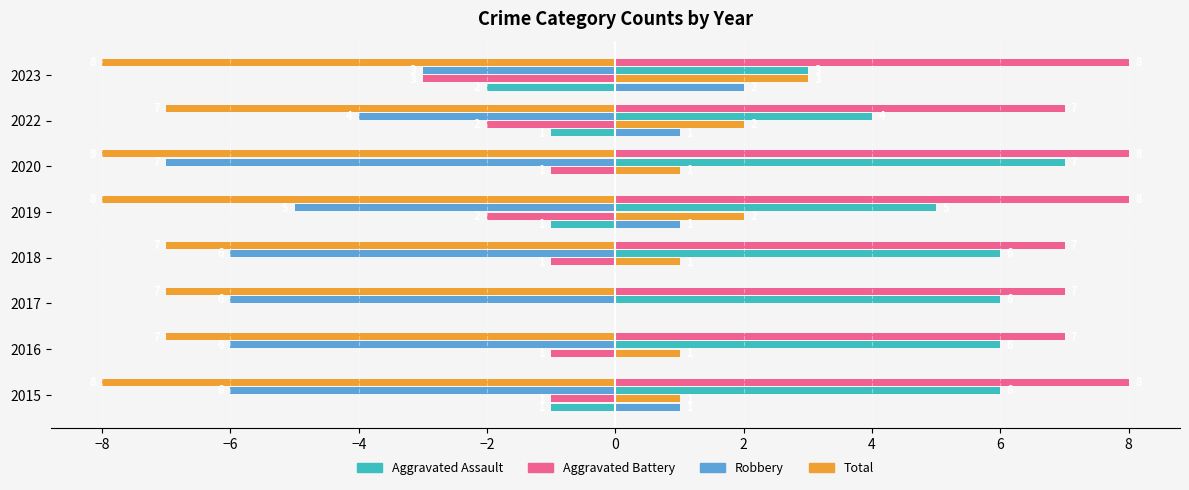

What is the total value across all series at 2023?

-16